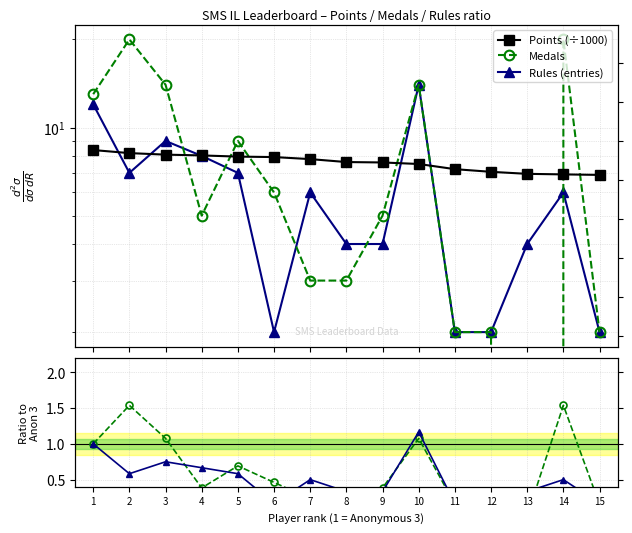

At which category is the sum across all series the highest?

10